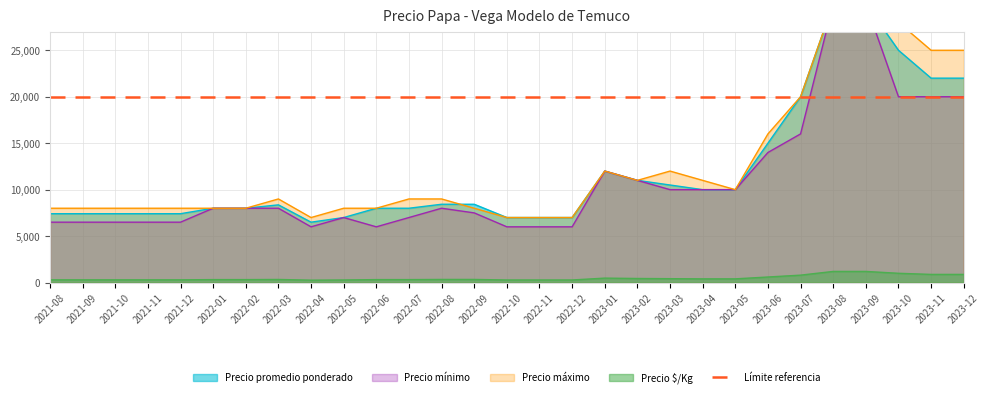

Reading left to right, transcribe all the data shown in this chart.

Precio promedio ponderado: 2021-08=7413	2021-09=7413	2021-10=7413	2021-11=7413	2021-12=7413	2022-01=8000	2022-02=8000	2022-03=8364	2022-04=6500	2022-05=7000	2022-06=8000	2022-07=8000	2022-08=8429	2022-09=8429	2022-10=7000	2022-11=7000	2022-12=7000	2023-01=12000	2023-02=11000	2023-03=10500	2023-04=10000	2023-05=10000	2023-06=15000	2023-07=20000	2023-08=30000	2023-09=30000	2023-10=25000	2023-11=22000	2023-12=22000
Precio $/Kg: 2021-08=296	2021-09=296	2021-10=296	2021-11=296	2021-12=296	2022-01=320	2022-02=320	2022-03=335	2022-04=260	2022-05=280	2022-06=320	2022-07=320	2022-08=337	2022-09=337	2022-10=280	2022-11=280	2022-12=280	2023-01=480	2023-02=440	2023-03=420	2023-04=400	2023-05=400	2023-06=600	2023-07=800	2023-08=1200	2023-09=1200	2023-10=1000	2023-11=880	2023-12=880
Precio mínimo: 2021-08=6500	2021-09=6500	2021-10=6500	2021-11=6500	2021-12=6500	2022-01=8000	2022-02=8000	2022-03=8000	2022-04=6000	2022-05=7000	2022-06=6000	2022-07=7000	2022-08=8000	2022-09=7500	2022-10=6000	2022-11=6000	2022-12=6000	2023-01=12000	2023-02=11000	2023-03=10000	2023-04=10000	2023-05=10000	2023-06=14000	2023-07=16000	2023-08=30000	2023-09=30000	2023-10=20000	2023-11=20000	2023-12=20000
Precio máximo: 2021-08=8000	2021-09=8000	2021-10=8000	2021-11=8000	2021-12=8000	2022-01=8000	2022-02=8000	2022-03=9000	2022-04=7000	2022-05=8000	2022-06=8000	2022-07=9000	2022-08=9000	2022-09=8000	2022-10=7000	2022-11=7000	2022-12=7000	2023-01=12000	2023-02=11000	2023-03=12000	2023-04=11000	2023-05=10000	2023-06=16000	2023-07=20000	2023-08=30000	2023-09=30000	2023-10=28000	2023-11=25000	2023-12=25000